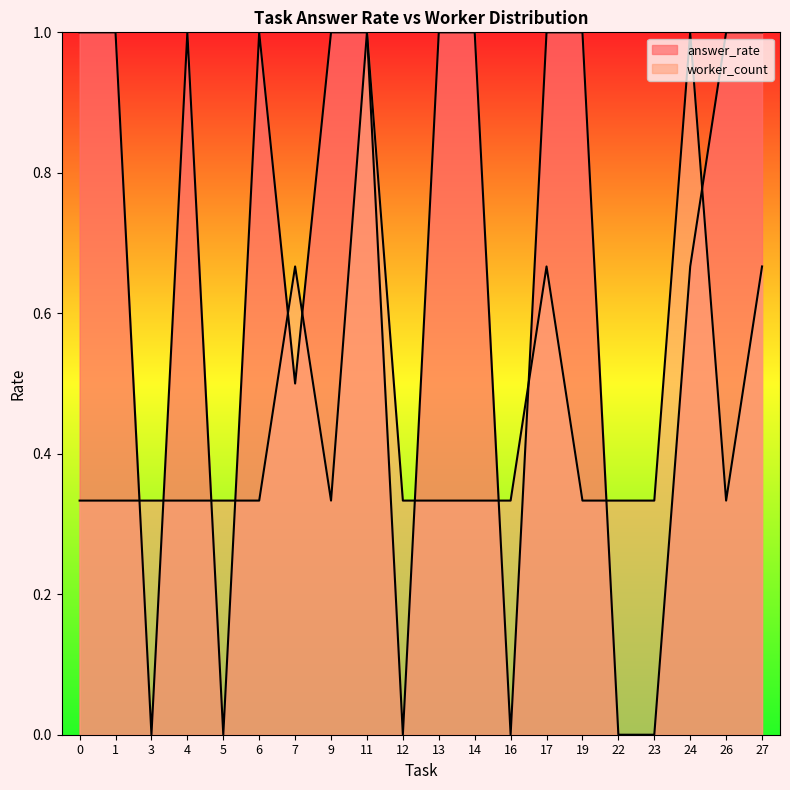

True or false: answer_rate has a value of 0.4 at 0.

False